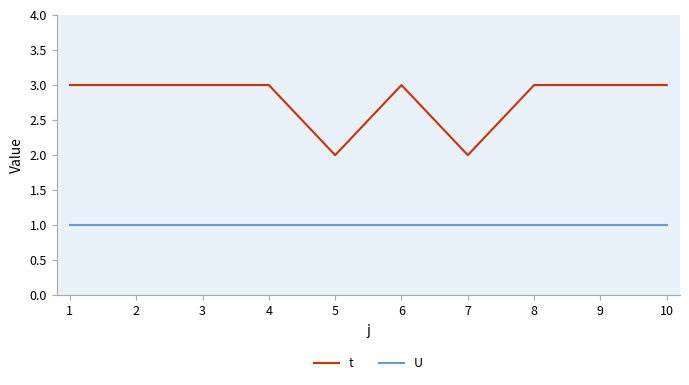

What is the greatest value displayed?

3